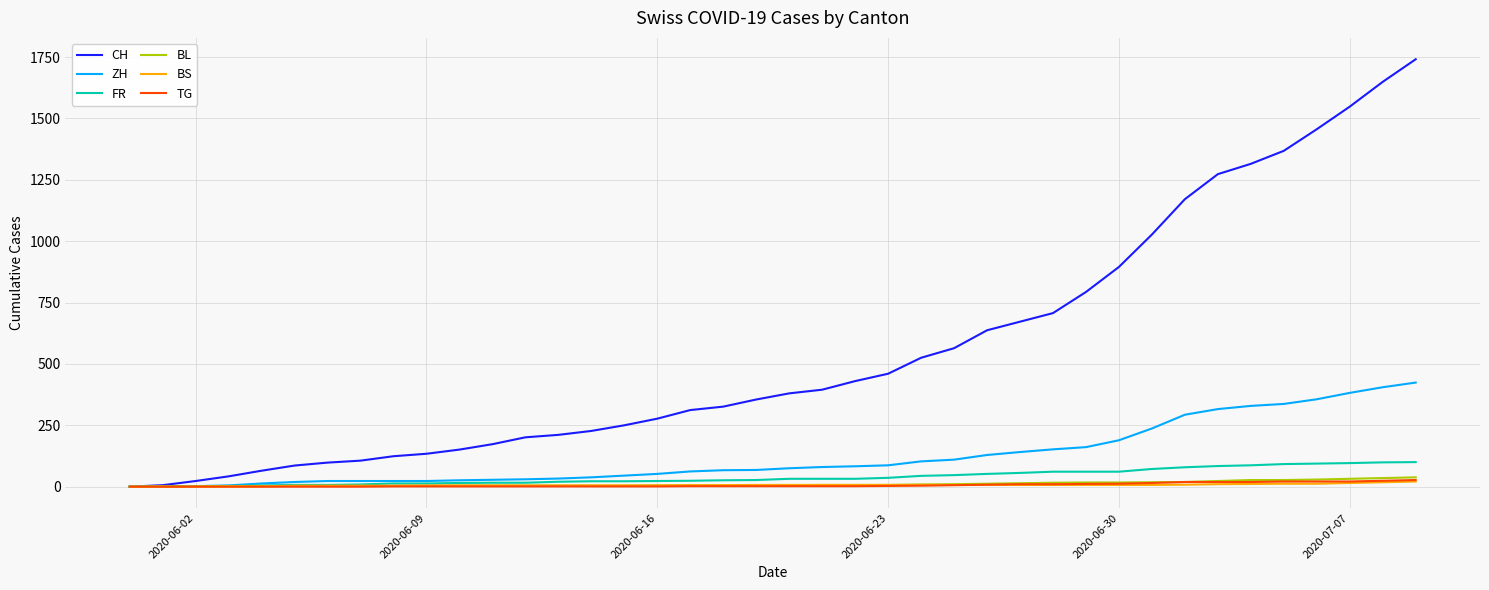

What is the greatest value displayed?

1741